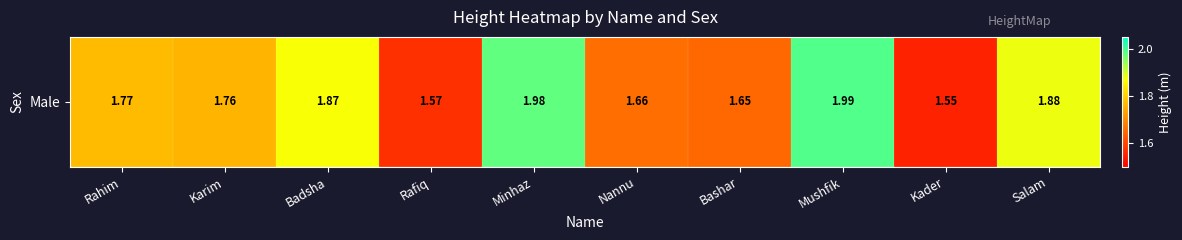

What is the difference between the maximum and minimum values?

0.4